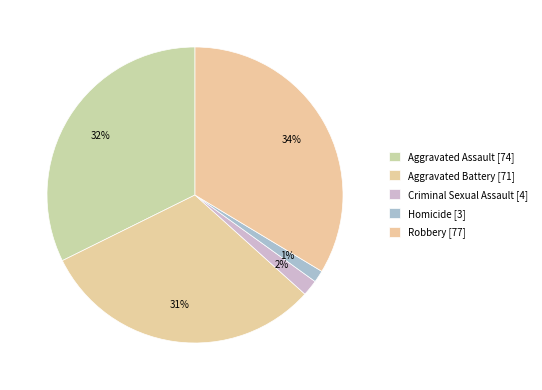

How many segments does this pie chart have?

5